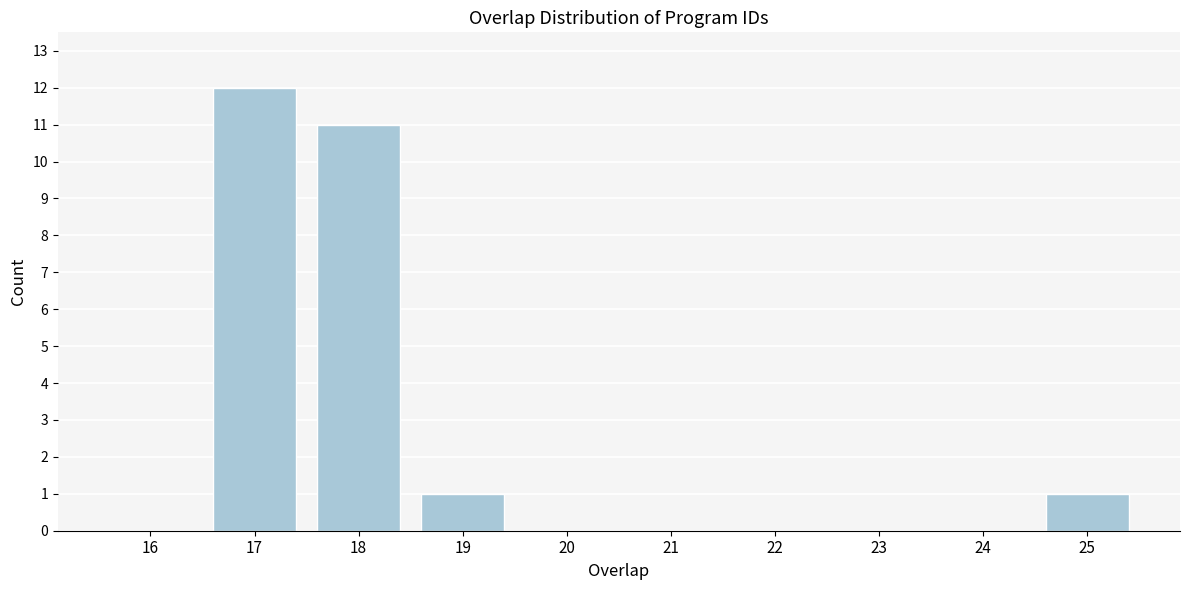

Reading left to right, extract all data points from this chart.

16=0	17=12	18=11	19=1	20=0	21=0	22=0	23=0	24=0	25=1